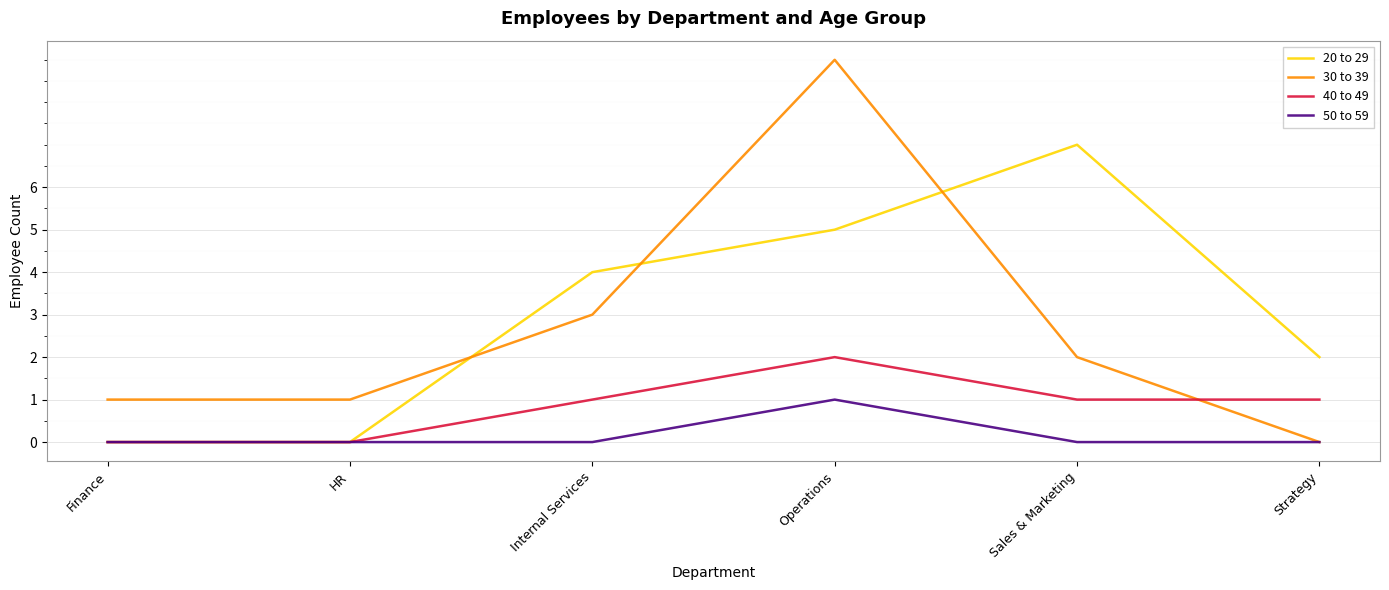

What is the total value across all series at Sales & Marketing?

10